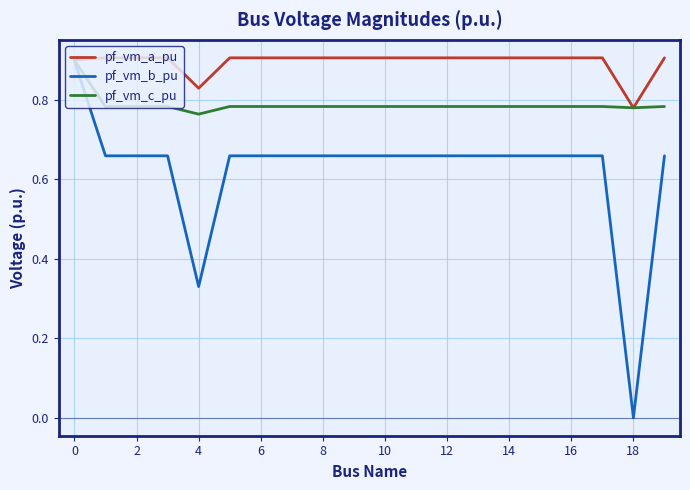

How many lines are shown in the chart?

3